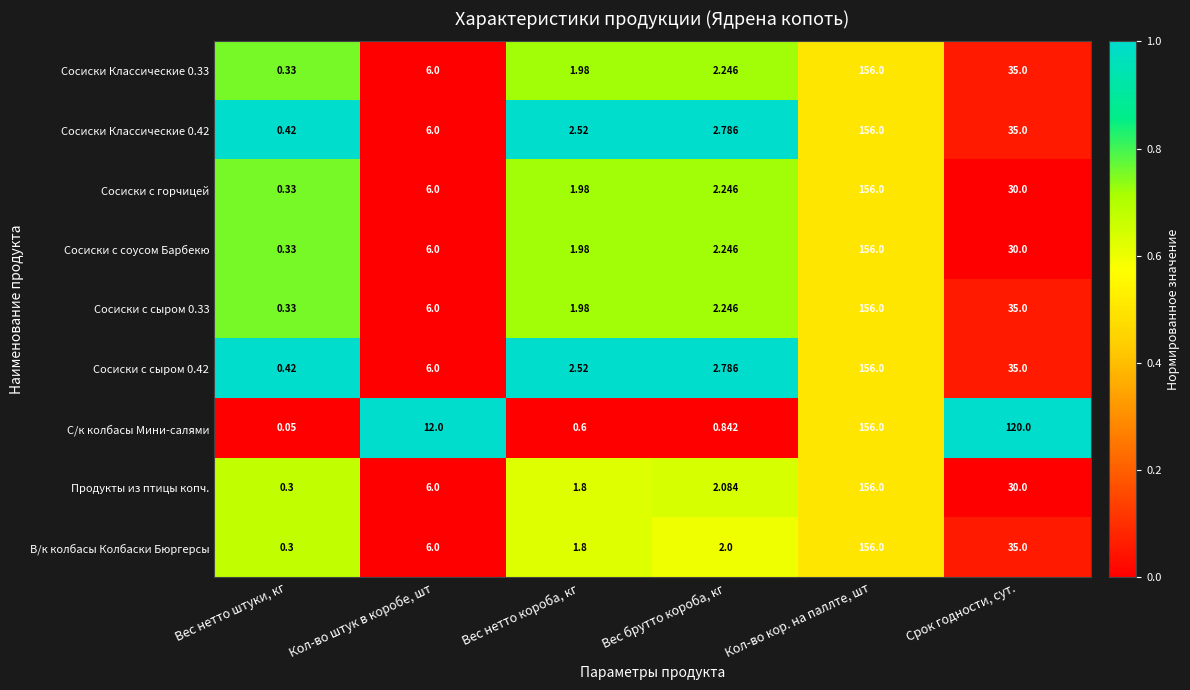

Where is Сосиски с горчицей nearest to the value 78?

Срок годности, сут.